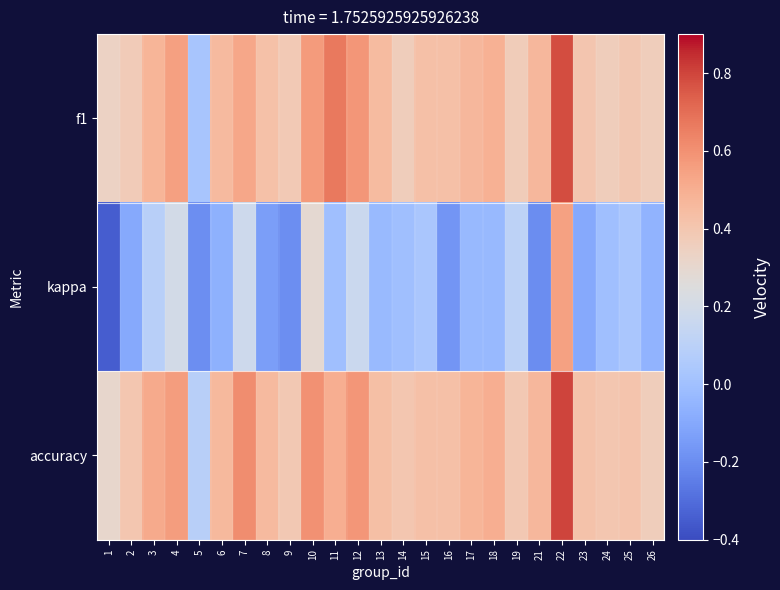

Which series changed the most between 15 and 16?

kappa